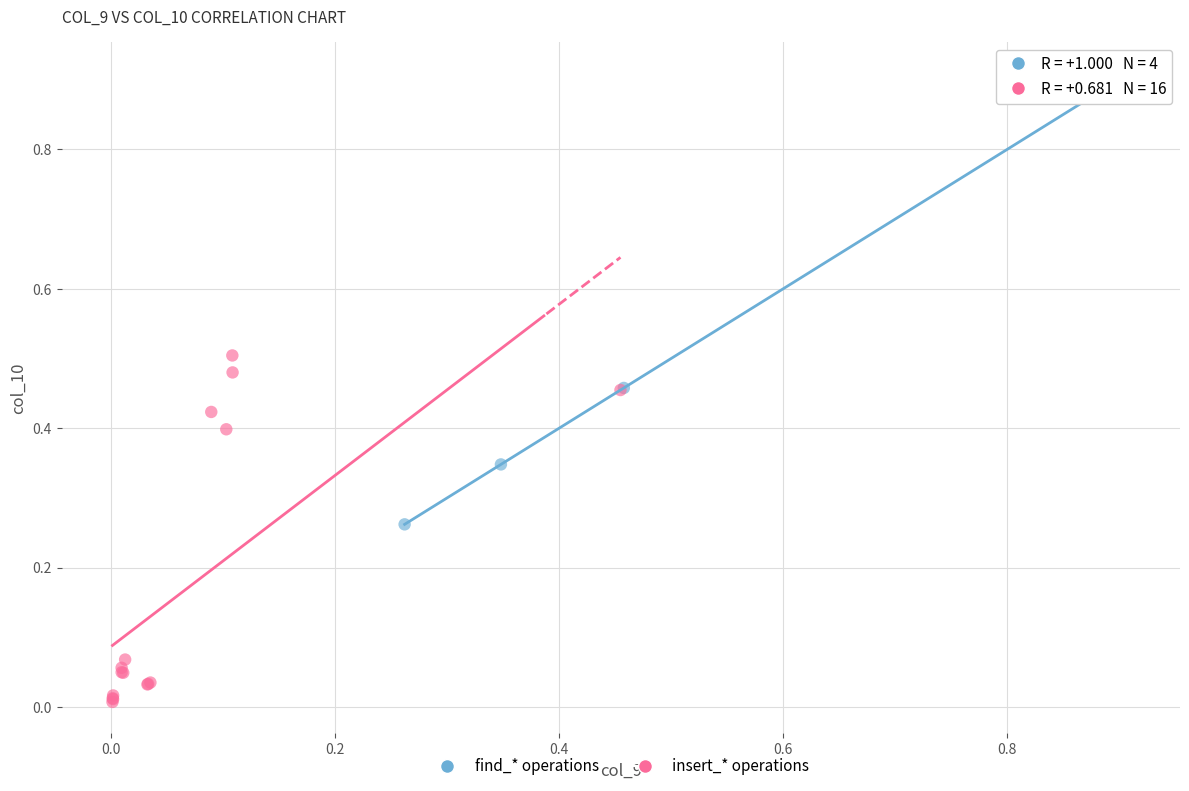

Which series contains the highest Y value?

find_* operations